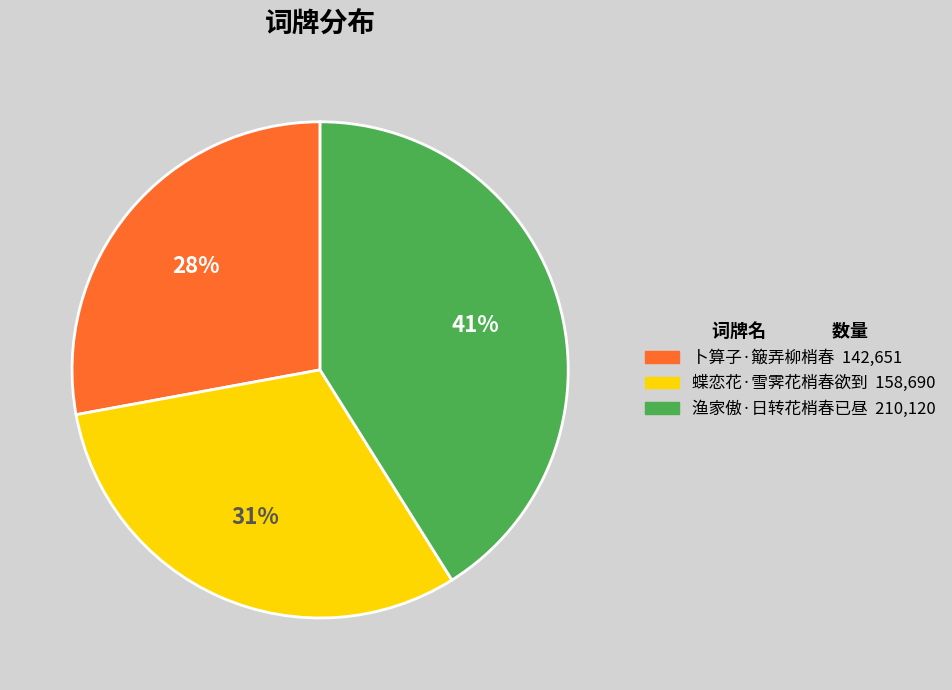

How many slices are in this pie chart?

3